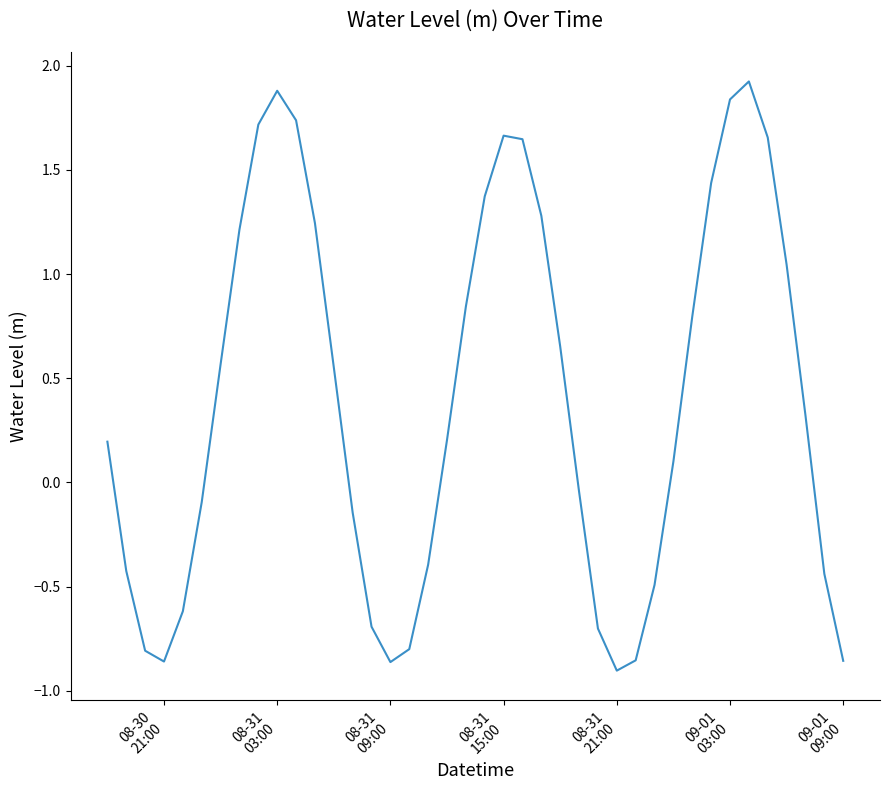

What is the greatest value displayed?

1.9